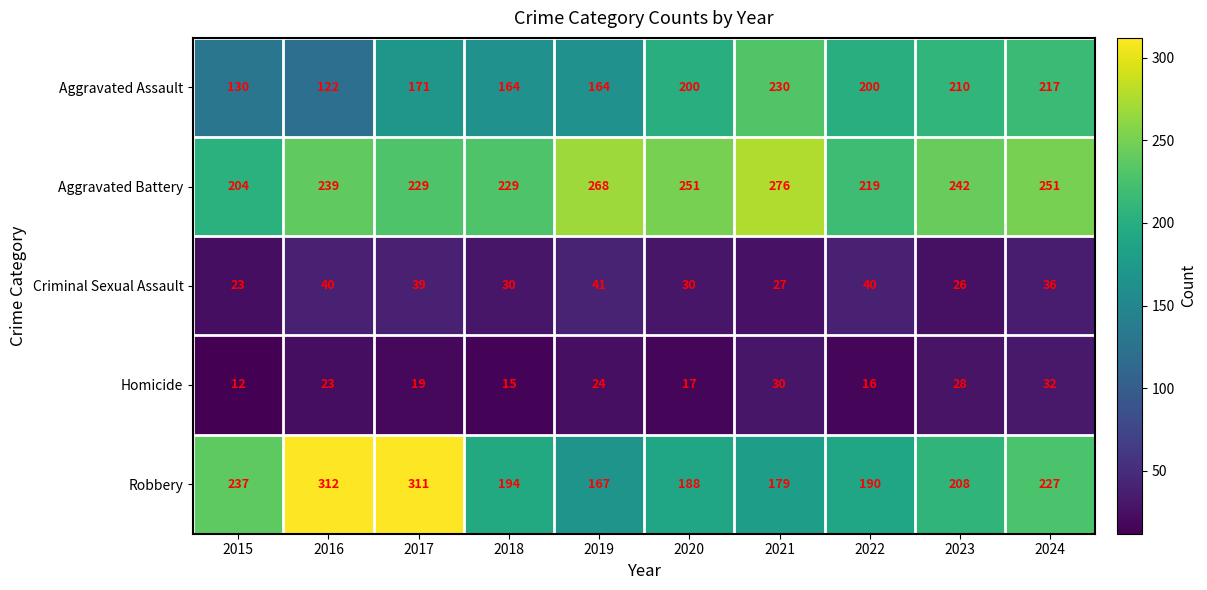

The Robbery series shows 53 at 2022. True or false?

False